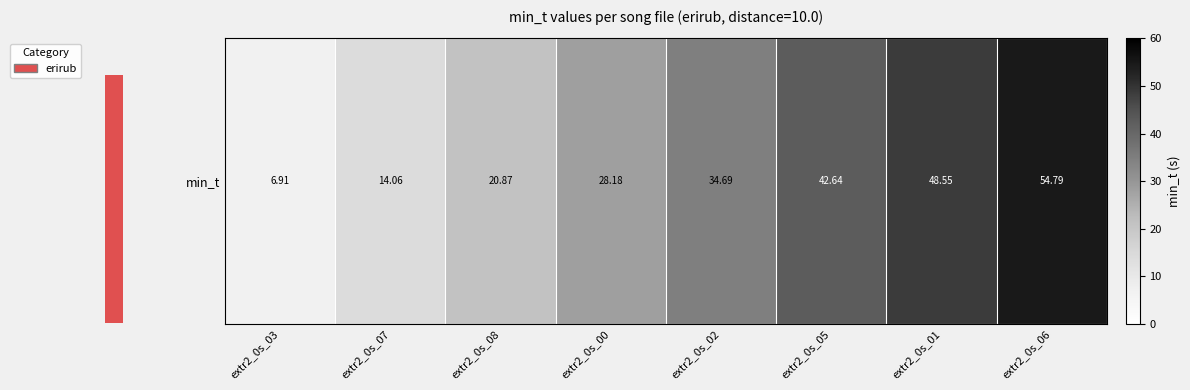

Where is the data nearest to the value 30?

extr2_0s_00